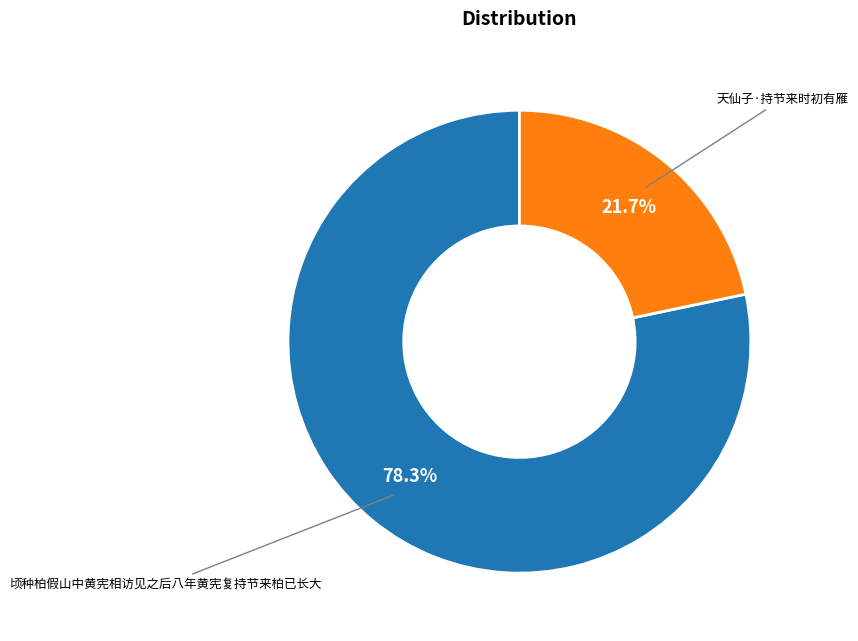

To the nearest percent, what portion does 天仙子·持节来时初有雁 represent?

22%